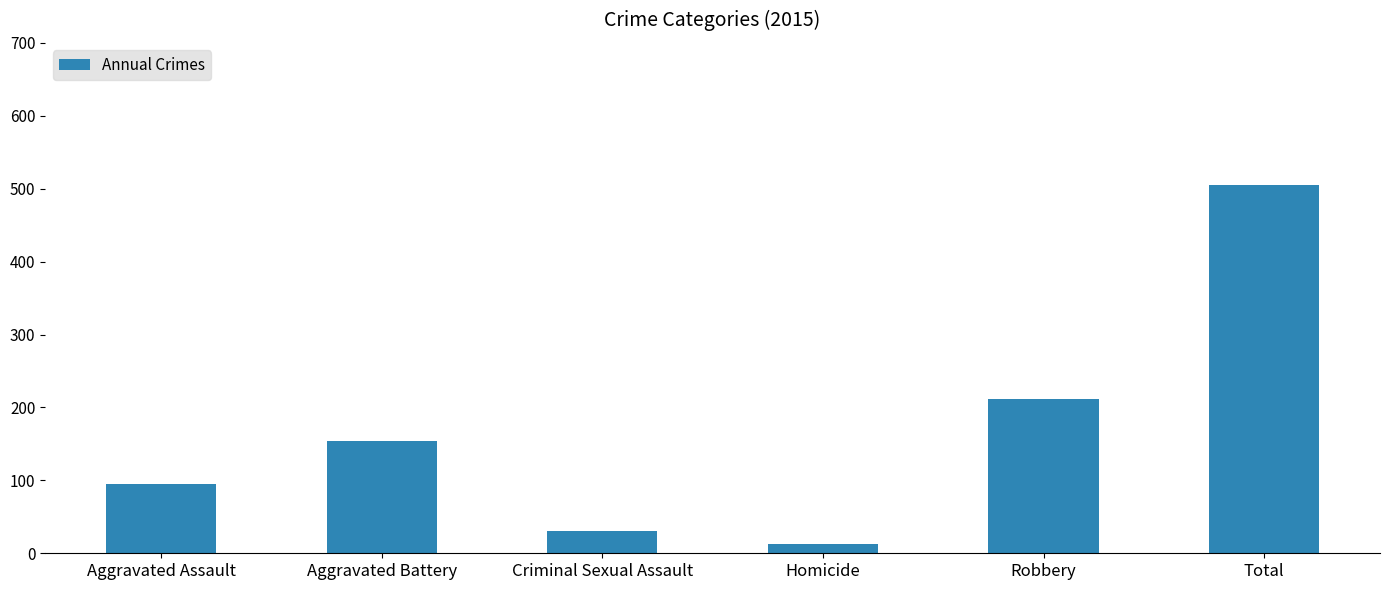

Reading right to left, list all the values displayed in this chart.

505	212	13	31	154	95